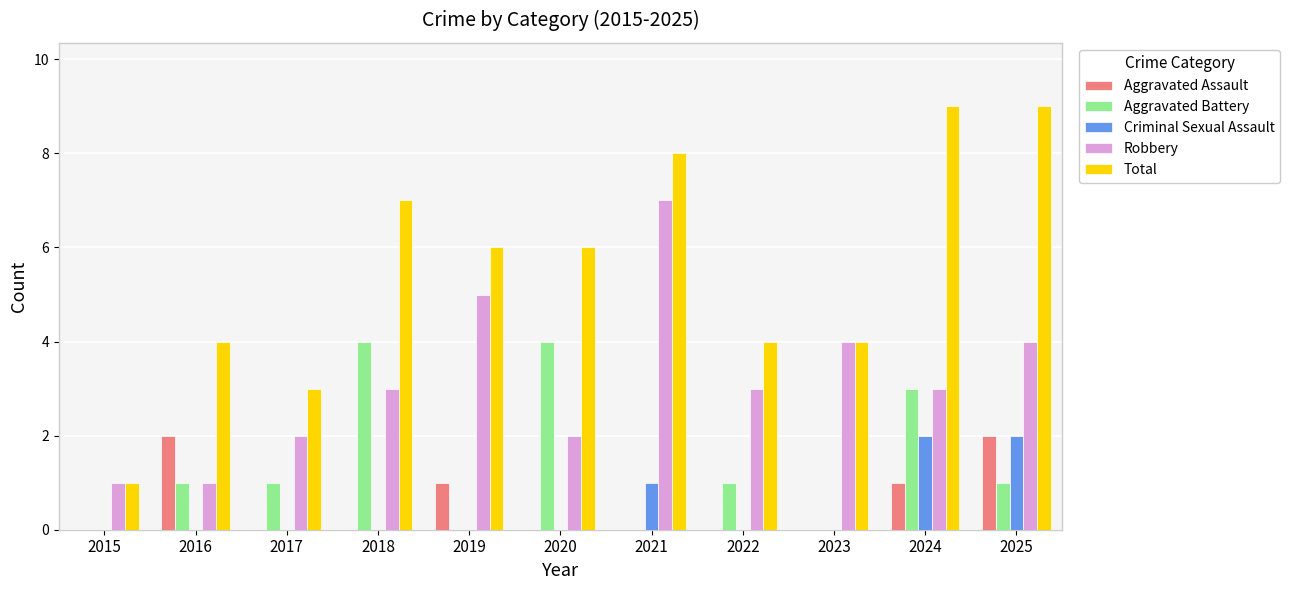

Are the bars grouped side by side (vs. stacked)?

Yes